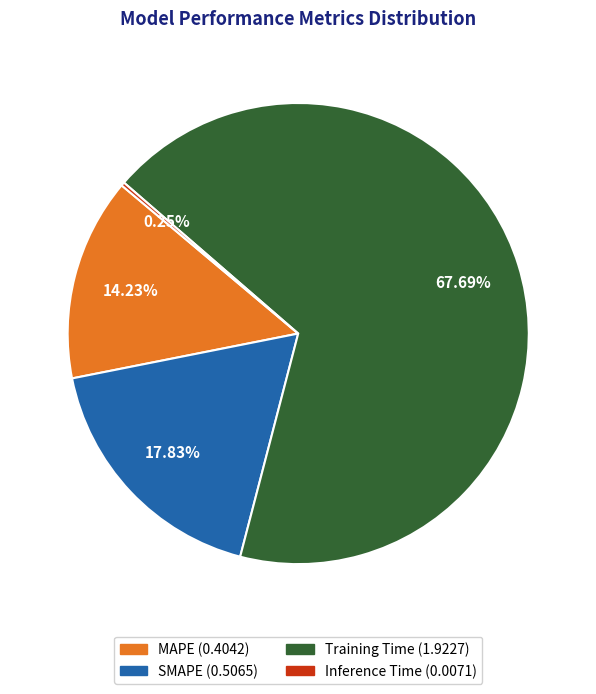

Which slice is the largest?

Training Time